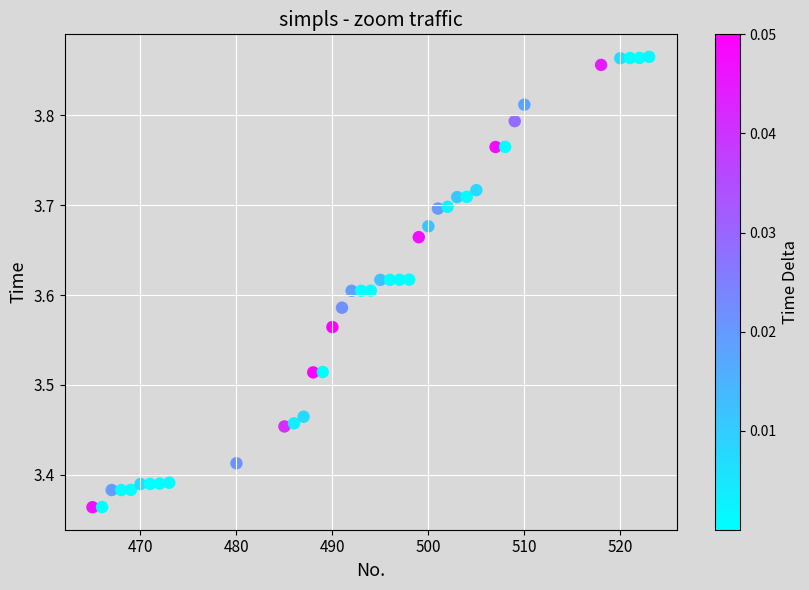

What is the range of X values (max minus min)?

58.0